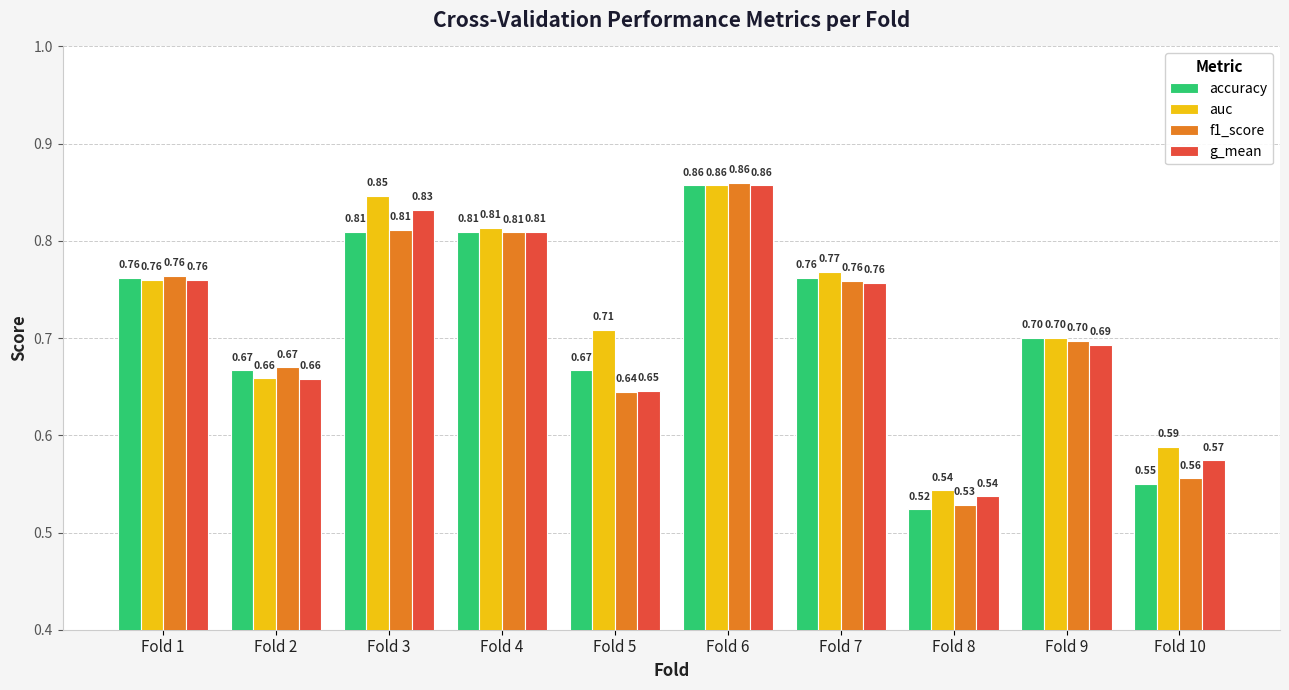

How many groups of bars are there?

10